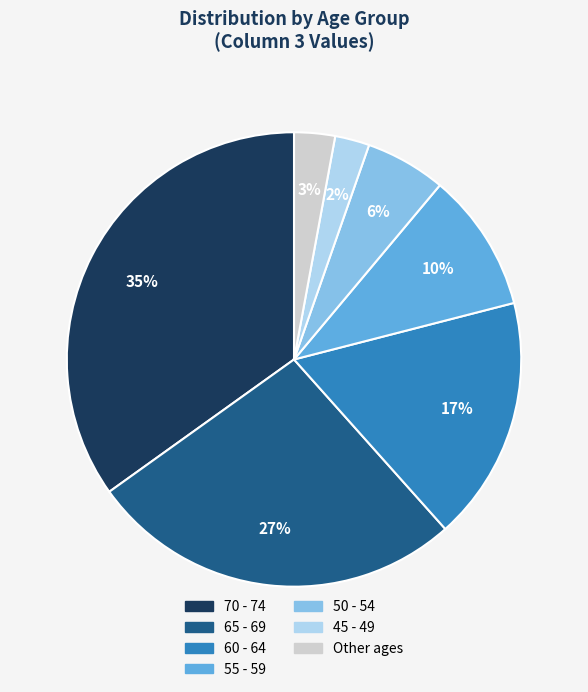

Is there a majority slice in this chart?

No